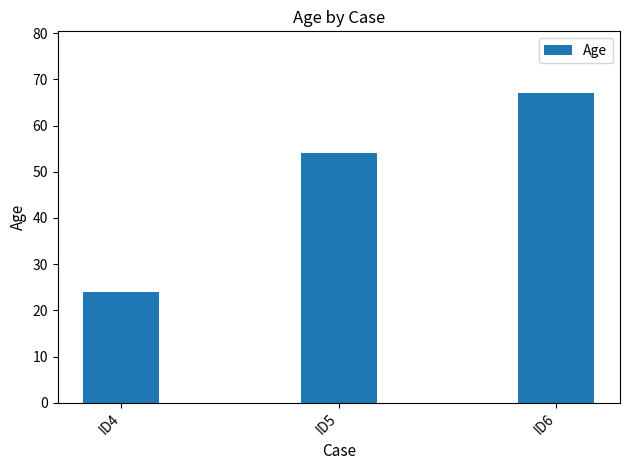

How many values are below 54?

1